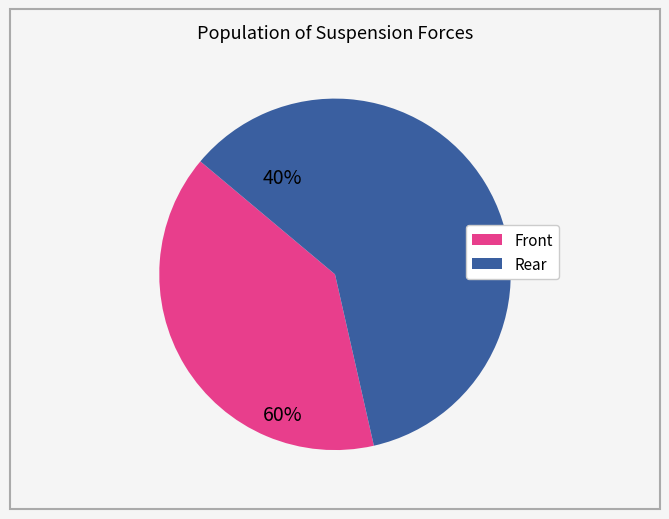

How many segments does this pie chart have?

2